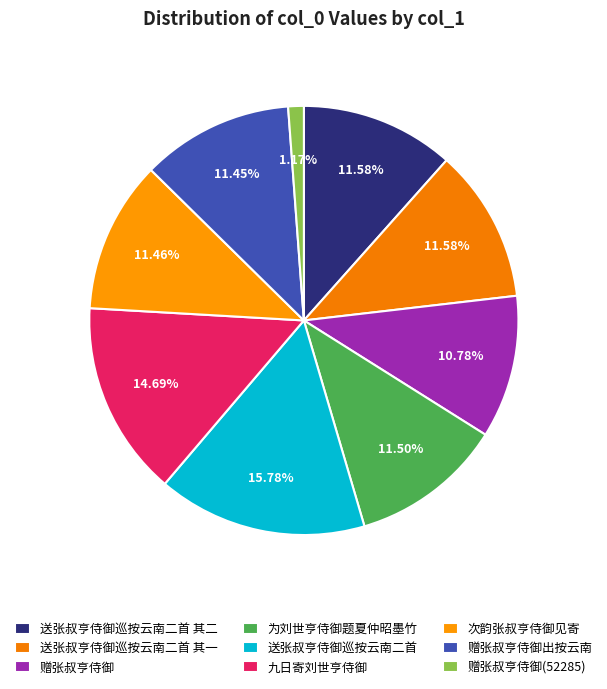

True or false: 赠张叔亨侍御 accounts for 3% of the total.

False